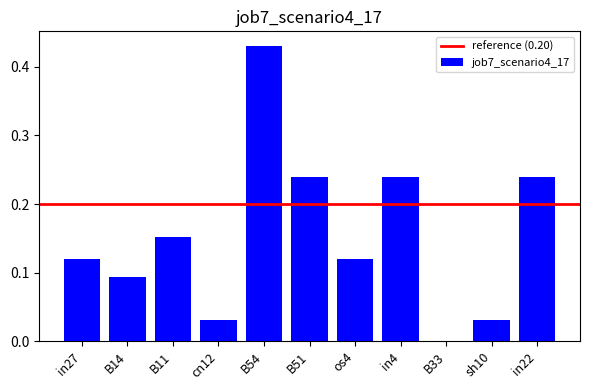

Which label corresponds to the largest value in the chart?

B54